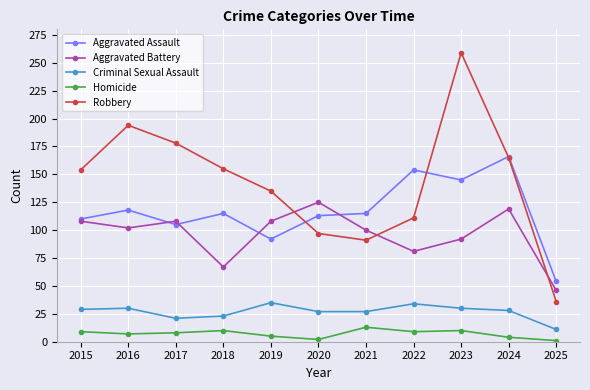

At 2023, list the series in order from largest to smallest.

Robbery, Aggravated Assault, Aggravated Battery, Criminal Sexual Assault, Homicide